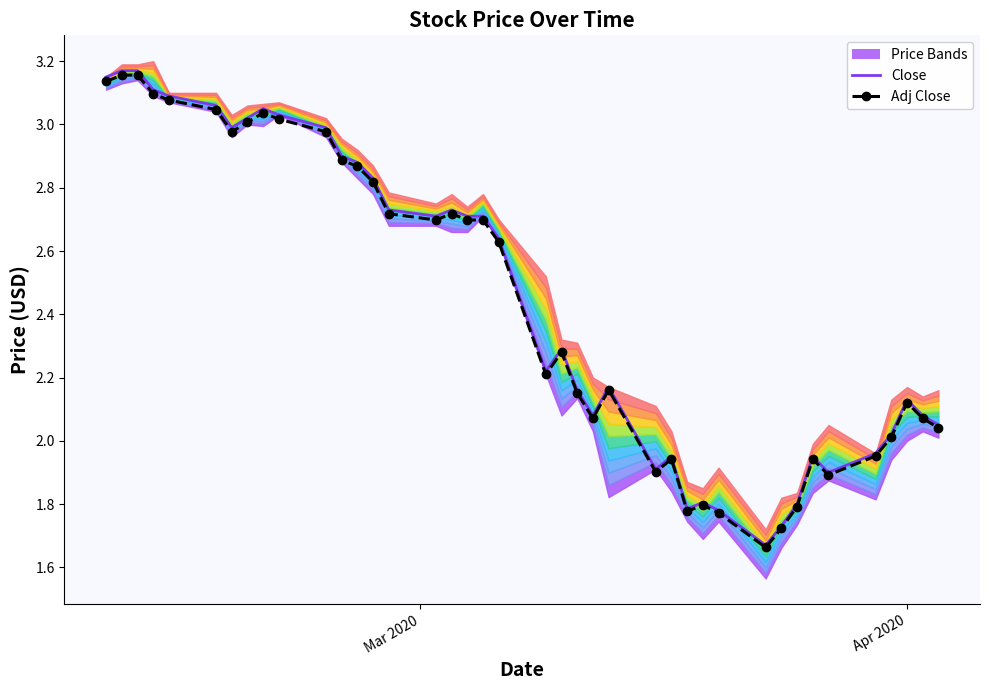

At which label does Adj Close first exceed 2?

Mar 2020